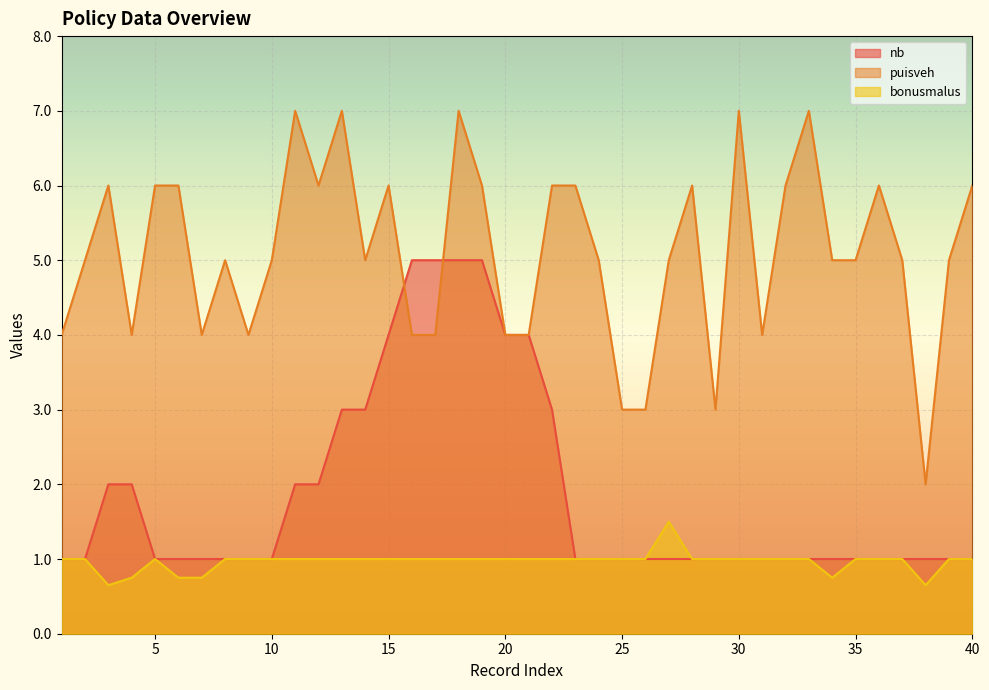

Reading right to left, list all the values displayed in this chart.

nb: 40=1.0	39=1.0	38=1.0	37=1.0	36=1.0	35=1.0	34=1.0	33=1.0	32=1.0	31=1.0	30=1.0	29=1.0	28=1.0	27=1.0	26=1.0	25=1.0	24=1.0	23=1.0	22=3.0	21=4.0	20=4.0	19=5.0	18=5.0	17=5.0	16=5.0	15=4.0	14=3.0	13=3.0	12=2.0	11=2.0	10=1.0	9=1.0	8=1.0	7=1.0	6=1.0	5=1.0	4=2.0	3=2.0	2=1.0	1=1.0
puisveh: 40=6.0	39=5.0	38=2.0	37=5.0	36=6.0	35=5.0	34=5.0	33=7.0	32=6.0	31=4.0	30=7.0	29=3.0	28=6.0	27=5.0	26=3.0	25=3.0	24=5.0	23=6.0	22=6.0	21=4.0	20=4.0	19=6.0	18=7.0	17=4.0	16=4.0	15=6.0	14=5.0	13=7.0	12=6.0	11=7.0	10=5.0	9=4.0	8=5.0	7=4.0	6=6.0	5=6.0	4=4.0	3=6.0	2=5.0	1=4.0
bonusmalus: 40=1.0	39=1.0	38=0.7	37=1.0	36=1.0	35=1.0	34=0.8	33=1.0	32=1.0	31=1.0	30=1.0	29=1.0	28=1.0	27=1.5	26=1.0	25=1.0	24=1.0	23=1.0	22=1.0	21=1.0	20=1.0	19=1.0	18=1.0	17=1.0	16=1.0	15=1.0	14=1.0	13=1.0	12=1.0	11=1.0	10=1.0	9=1.0	8=1.0	7=0.8	6=0.8	5=1.0	4=0.8	3=0.7	2=1.0	1=1.0